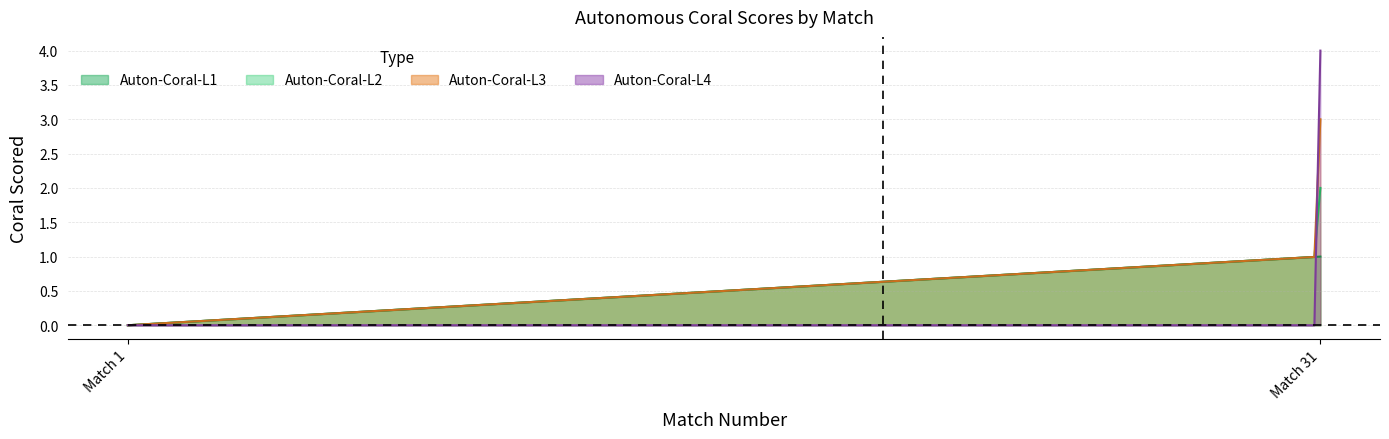

How many lines are shown in the chart?

4